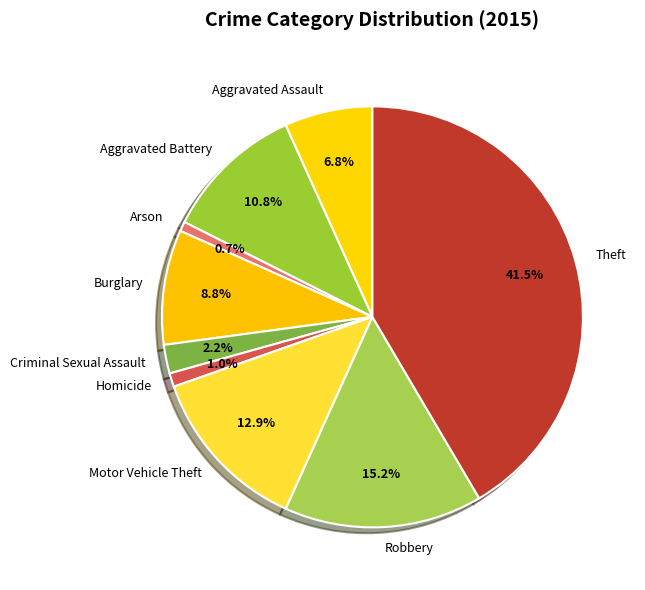

To the nearest percent, what is the combined percentage of Arson and Homicide?

2%